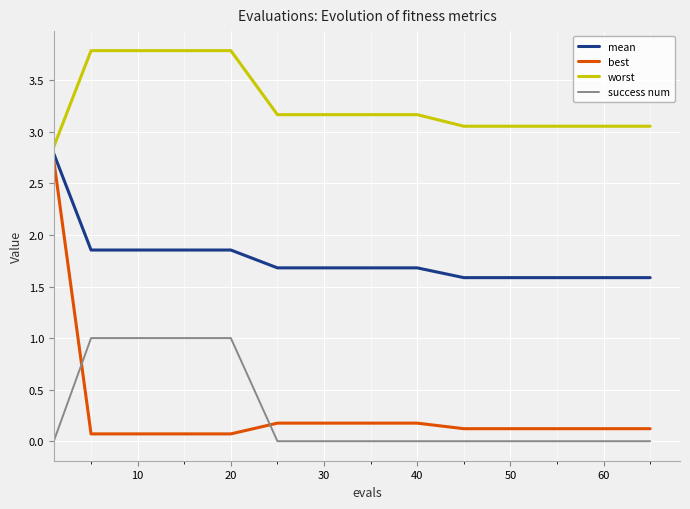

What is the difference between the maximum and minimum values in the best series?

2.7